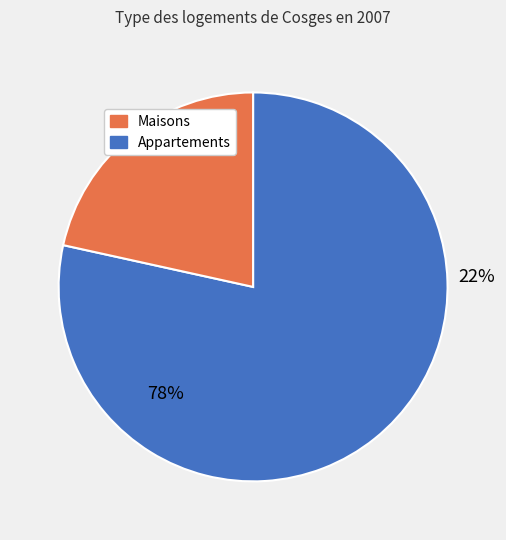

What percentage is NOT represented by 13?

21.6%